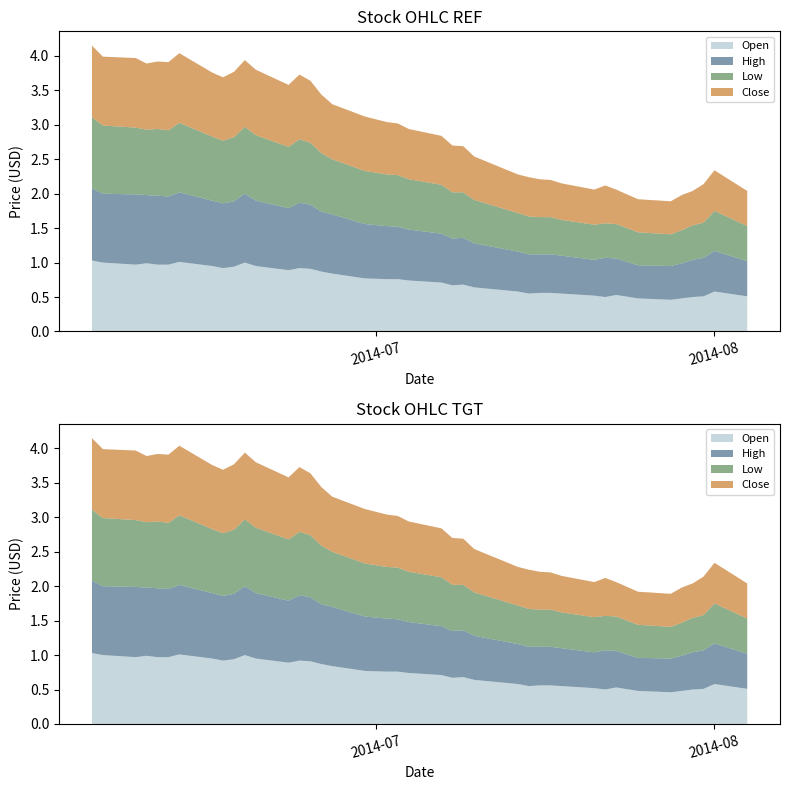

Reading left to right, list all the values displayed in this chart.

Open: 2014-06-05=1.0	2014-06-06=1.0	2014-06-09=1.0	2014-06-10=1.0	2014-06-11=1.0	2014-06-12=1.0	2014-06-13=1.0	2014-06-16=0.9	2014-06-17=0.9	2014-06-18=0.9	2014-06-19=1.0	2014-06-20=0.9	2014-06-23=0.9	2014-06-24=0.9	2014-06-25=0.9	2014-06-26=0.9	2014-06-27=0.8	2014-06-30=0.8	2014-07-02=0.8	2014-07-03=0.8	2014-07-04=0.7	2014-07-07=0.7	2014-07-08=0.7	2014-07-09=0.7	2014-07-10=0.6	2014-07-14=0.6	2014-07-15=0.6	2014-07-16=0.6	2014-07-17=0.6	2014-07-18=0.6	2014-07-21=0.5	2014-07-22=0.5	2014-07-23=0.5	2014-07-25=0.5	2014-07-28=0.5	2014-07-29=0.5	2014-07-30=0.5	2014-07-31=0.5	2014-08-01=0.6	2014-08-04=0.5
High: 2014-06-05=1.1	2014-06-06=1.0	2014-06-09=1.0	2014-06-10=1.0	2014-06-11=1.0	2014-06-12=1.0	2014-06-13=1.0	2014-06-16=0.9	2014-06-17=0.9	2014-06-18=0.9	2014-06-19=1.0	2014-06-20=0.9	2014-06-23=0.9	2014-06-24=0.9	2014-06-25=0.9	2014-06-26=0.9	2014-06-27=0.9	2014-06-30=0.8	2014-07-02=0.8	2014-07-03=0.8	2014-07-04=0.7	2014-07-07=0.7	2014-07-08=0.7	2014-07-09=0.7	2014-07-10=0.6	2014-07-14=0.6	2014-07-15=0.6	2014-07-16=0.6	2014-07-17=0.6	2014-07-18=0.6	2014-07-21=0.5	2014-07-22=0.6	2014-07-23=0.5	2014-07-25=0.5	2014-07-28=0.5	2014-07-29=0.5	2014-07-30=0.5	2014-07-31=0.6	2014-08-01=0.6	2014-08-04=0.5
Low: 2014-06-05=1.0	2014-06-06=1.0	2014-06-09=1.0	2014-06-10=0.9	2014-06-11=1.0	2014-06-12=1.0	2014-06-13=1.0	2014-06-16=0.9	2014-06-17=0.9	2014-06-18=0.9	2014-06-19=1.0	2014-06-20=0.9	2014-06-23=0.9	2014-06-24=0.9	2014-06-25=0.9	2014-06-26=0.8	2014-06-27=0.8	2014-06-30=0.8	2014-07-02=0.8	2014-07-03=0.8	2014-07-04=0.7	2014-07-07=0.7	2014-07-08=0.7	2014-07-09=0.7	2014-07-10=0.6	2014-07-14=0.6	2014-07-15=0.6	2014-07-16=0.5	2014-07-17=0.5	2014-07-18=0.5	2014-07-21=0.5	2014-07-22=0.5	2014-07-23=0.5	2014-07-25=0.5	2014-07-28=0.5	2014-07-29=0.5	2014-07-30=0.5	2014-07-31=0.5	2014-08-01=0.6	2014-08-04=0.5
Close: 2014-06-05=1.0	2014-06-06=1.0	2014-06-09=1.0	2014-06-10=1.0	2014-06-11=1.0	2014-06-12=1.0	2014-06-13=1.0	2014-06-16=0.9	2014-06-17=0.9	2014-06-18=0.9	2014-06-19=1.0	2014-06-20=0.9	2014-06-23=0.9	2014-06-24=0.9	2014-06-25=0.9	2014-06-26=0.8	2014-06-27=0.8	2014-06-30=0.8	2014-07-02=0.8	2014-07-03=0.8	2014-07-04=0.7	2014-07-07=0.7	2014-07-08=0.7	2014-07-09=0.7	2014-07-10=0.6	2014-07-14=0.6	2014-07-15=0.6	2014-07-16=0.6	2014-07-17=0.5	2014-07-18=0.5	2014-07-21=0.5	2014-07-22=0.6	2014-07-23=0.5	2014-07-25=0.5	2014-07-28=0.5	2014-07-29=0.5	2014-07-30=0.5	2014-07-31=0.6	2014-08-01=0.6	2014-08-04=0.5